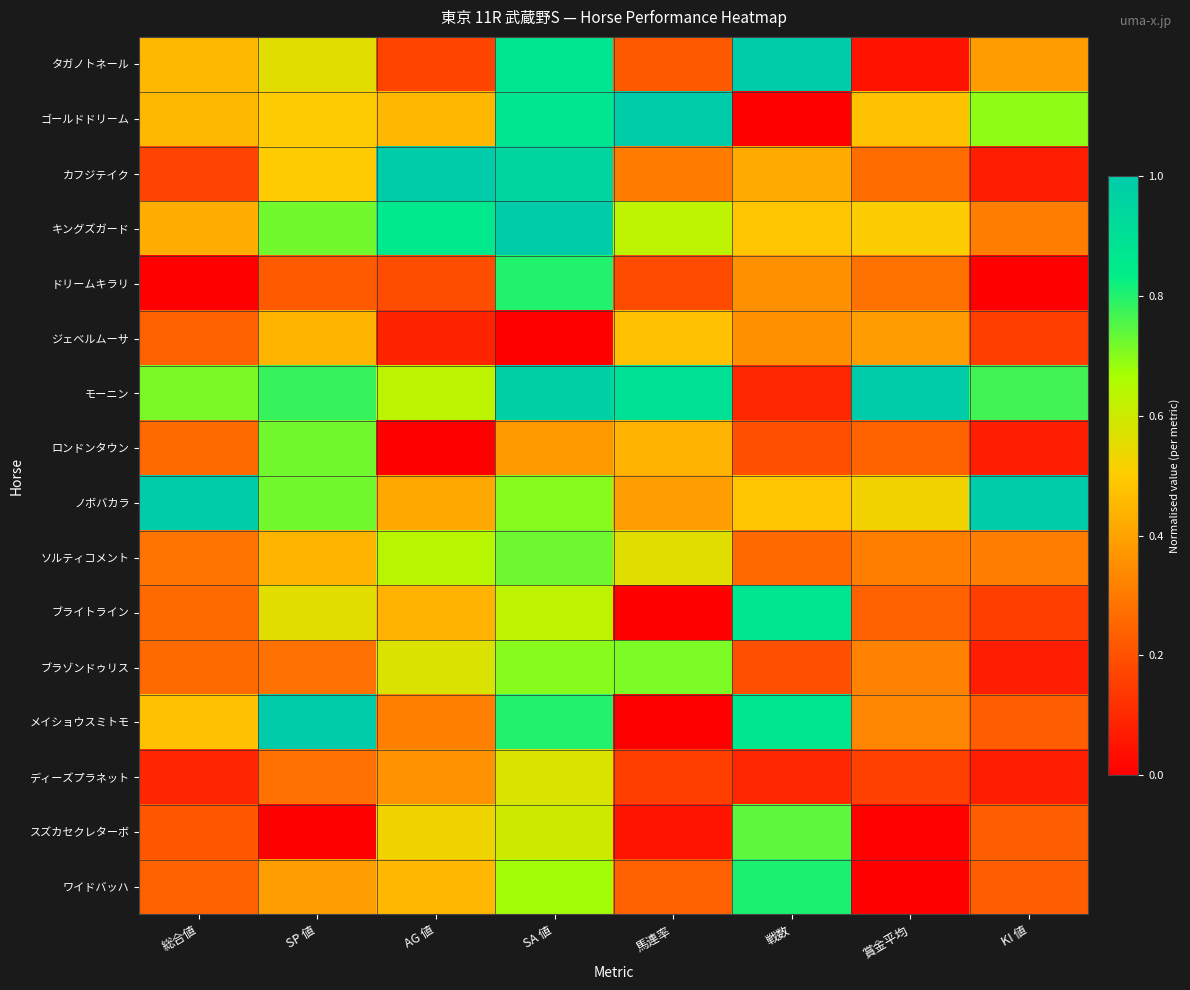

Reading left to right, extract all data points from this chart.

タガノトネール: 総合値=0.5	SP 値=0.6	AG 値=0.2	SA 値=0.9	馬連率=0.2	戦数=1.0	賞金平均=0.1	KI 値=0.4
ゴールドドリーム: 総合値=0.5	SP 値=0.5	AG 値=0.4	SA 値=0.9	馬連率=1.0	戦数=0.0	賞金平均=0.5	KI 値=0.7
カフジテイク: 総合値=0.2	SP 値=0.5	AG 値=1.0	SA 値=0.9	馬連率=0.3	戦数=0.4	賞金平均=0.3	KI 値=0.1
キングズガード: 総合値=0.4	SP 値=0.7	AG 値=0.9	SA 値=1.0	馬連率=0.6	戦数=0.5	賞金平均=0.5	KI 値=0.3
ドリームキラリ: 総合値=0.0	SP 値=0.2	AG 値=0.2	SA 値=0.8	馬連率=0.2	戦数=0.4	賞金平均=0.3	KI 値=0.0
ジェベルムーサ: 総合値=0.2	SP 値=0.4	AG 値=0.1	SA 値=0.0	馬連率=0.5	戦数=0.4	賞金平均=0.4	KI 値=0.2
モーニン: 総合値=0.7	SP 値=0.8	AG 値=0.6	SA 値=1.0	馬連率=0.9	戦数=0.1	賞金平均=1.0	KI 値=0.8
ロンドンタウン: 総合値=0.3	SP 値=0.7	AG 値=0.0	SA 値=0.4	馬連率=0.4	戦数=0.2	賞金平均=0.2	KI 値=0.1
ノボバカラ: 総合値=1.0	SP 値=0.7	AG 値=0.4	SA 値=0.7	馬連率=0.4	戦数=0.5	賞金平均=0.5	KI 値=1.0
ソルティコメント: 総合値=0.3	SP 値=0.4	AG 値=0.6	SA 値=0.7	馬連率=0.6	戦数=0.3	賞金平均=0.3	KI 値=0.3
ブライトライン: 総合値=0.3	SP 値=0.6	AG 値=0.4	SA 値=0.6	馬連率=0.0	戦数=0.9	賞金平均=0.2	KI 値=0.2
ブラゾンドゥリス: 総合値=0.3	SP 値=0.3	AG 値=0.6	SA 値=0.7	馬連率=0.7	戦数=0.2	賞金平均=0.3	KI 値=0.1
メイショウスミトモ: 総合値=0.5	SP 値=1.0	AG 値=0.3	SA 値=0.8	馬連率=0.0	戦数=0.9	賞金平均=0.3	KI 値=0.2
ディーズプラネット: 総合値=0.1	SP 値=0.3	AG 値=0.4	SA 値=0.6	馬連率=0.2	戦数=0.1	賞金平均=0.2	KI 値=0.1
スズカセクレターボ: 総合値=0.2	SP 値=0.0	AG 値=0.5	SA 値=0.6	馬連率=0.1	戦数=0.7	賞金平均=0.0	KI 値=0.2
ワイドバッハ: 総合値=0.2	SP 値=0.4	AG 値=0.4	SA 値=0.7	馬連率=0.2	戦数=0.8	賞金平均=0.0	KI 値=0.2